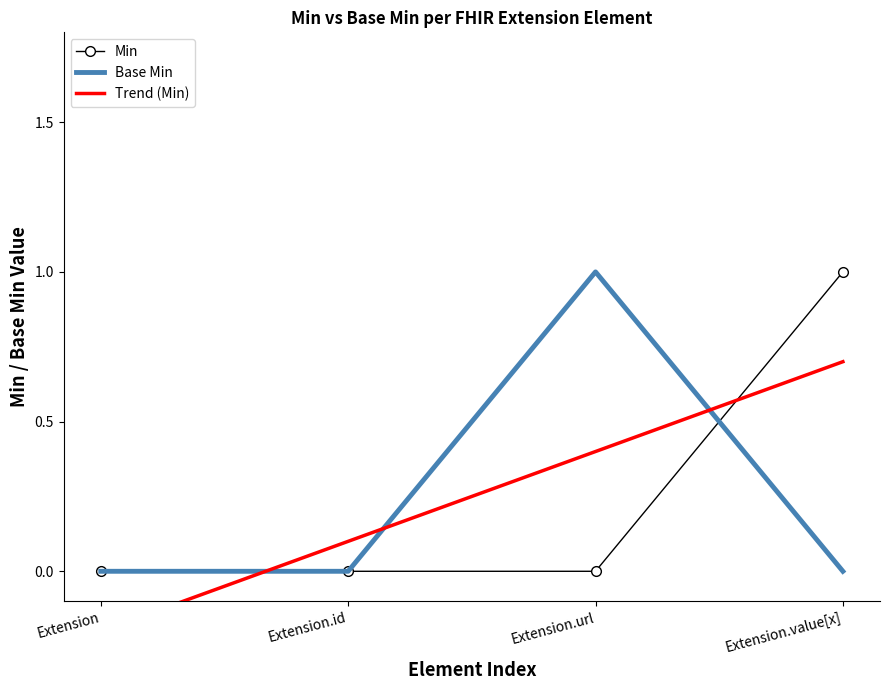

What is the label of the 2nd point from the right?

Extension.url